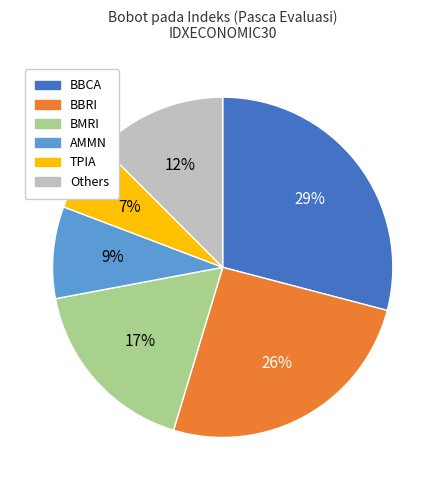

To the nearest percent, what is the average slice percentage?

17%